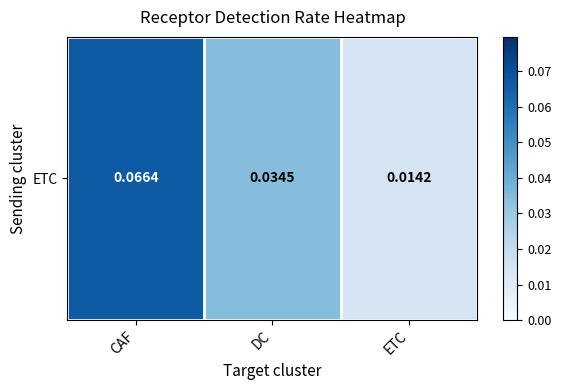

At which label is the value closest to 0?

ETC